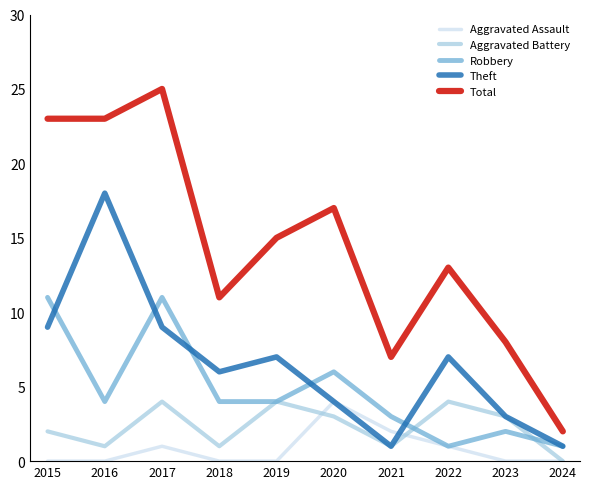

What is the difference between the second highest and second lowest values in the Total series?

16